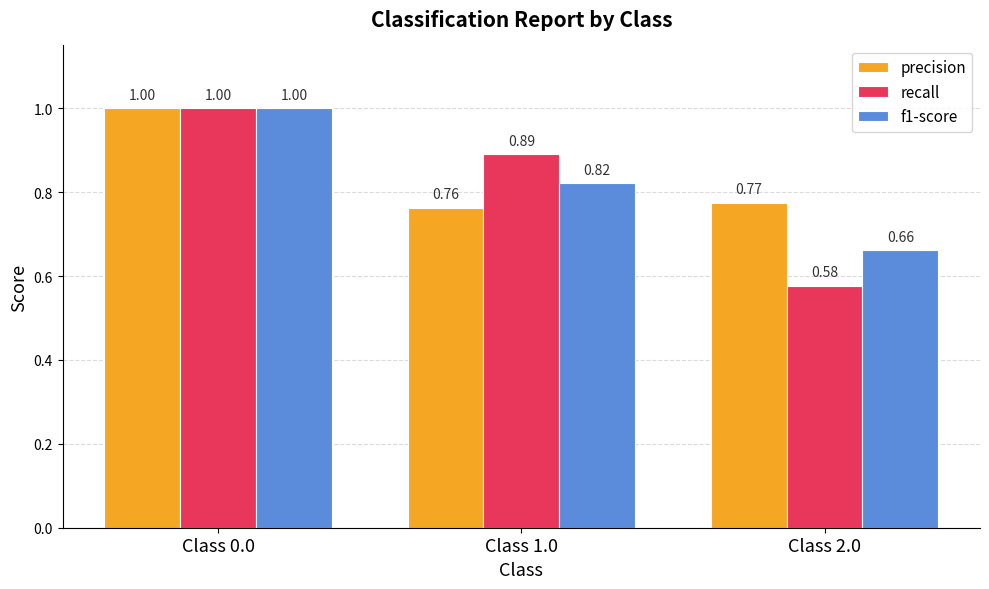

What is the difference between the highest and lowest values at Class 2.0?

0.2